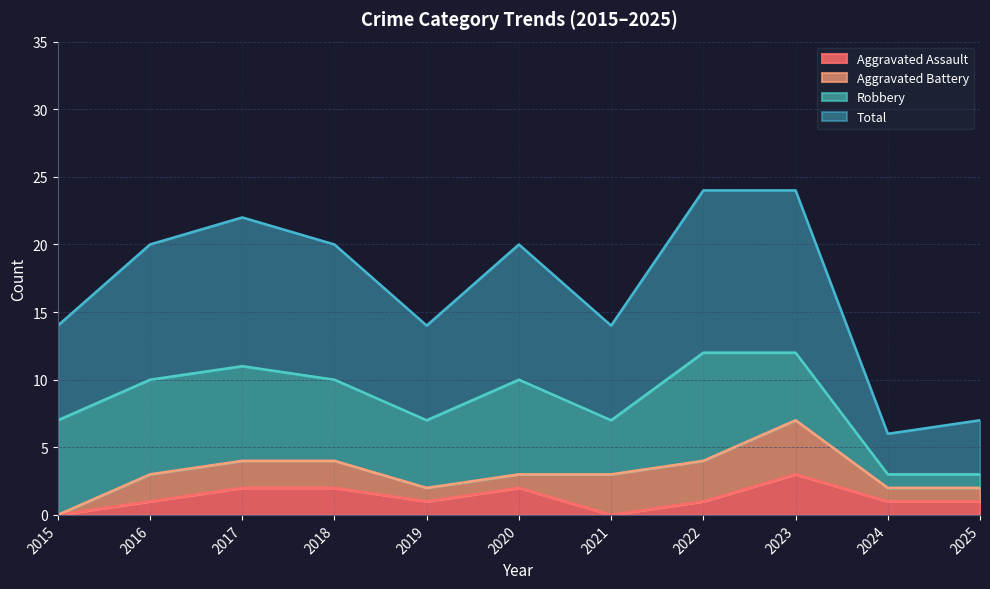

What is the difference between the highest and lowest values at 2017?

20